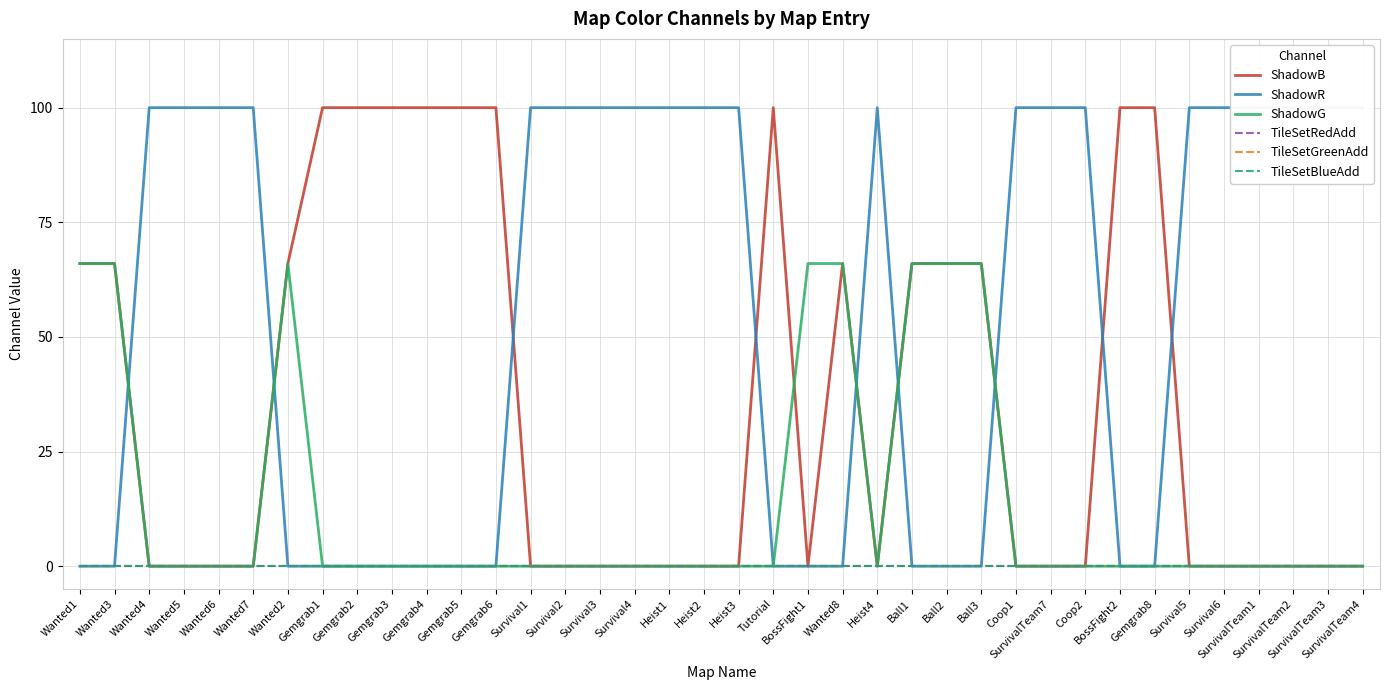

At which label does TileSetBlueAdd reach its minimum?

Wanted1